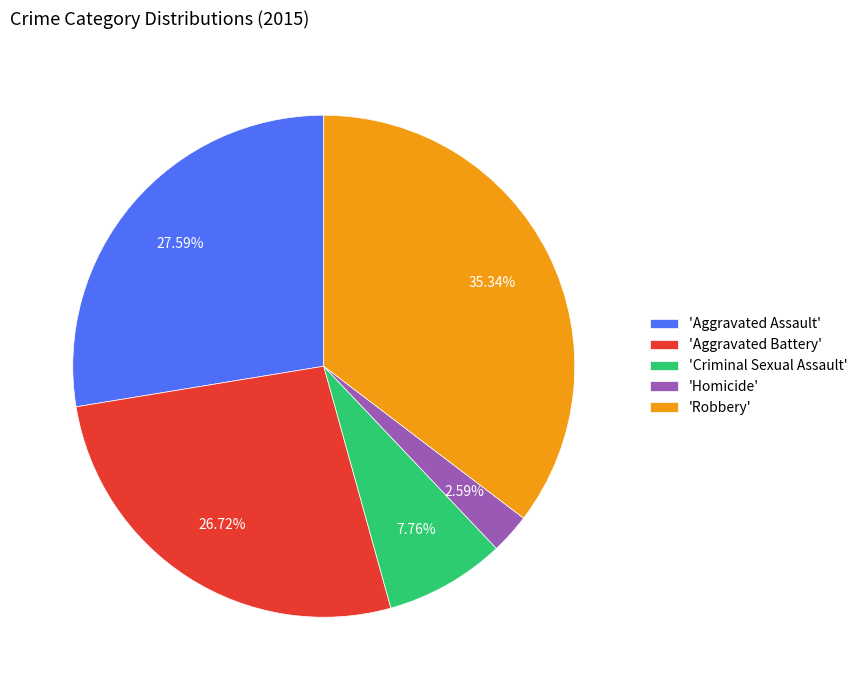

Rank the categories by value from highest to lowest.

'Robbery', 'Aggravated Assault', 'Aggravated Battery', 'Criminal Sexual Assault', 'Homicide'